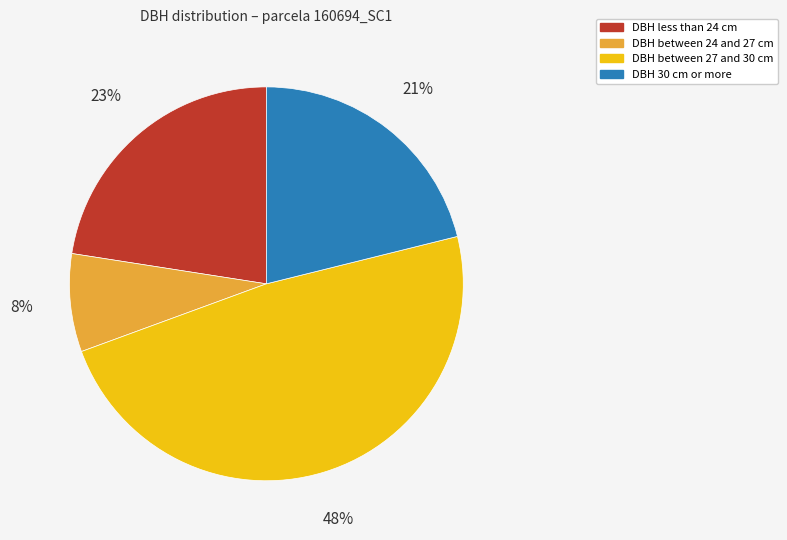

Count the number of slices in the pie.

4